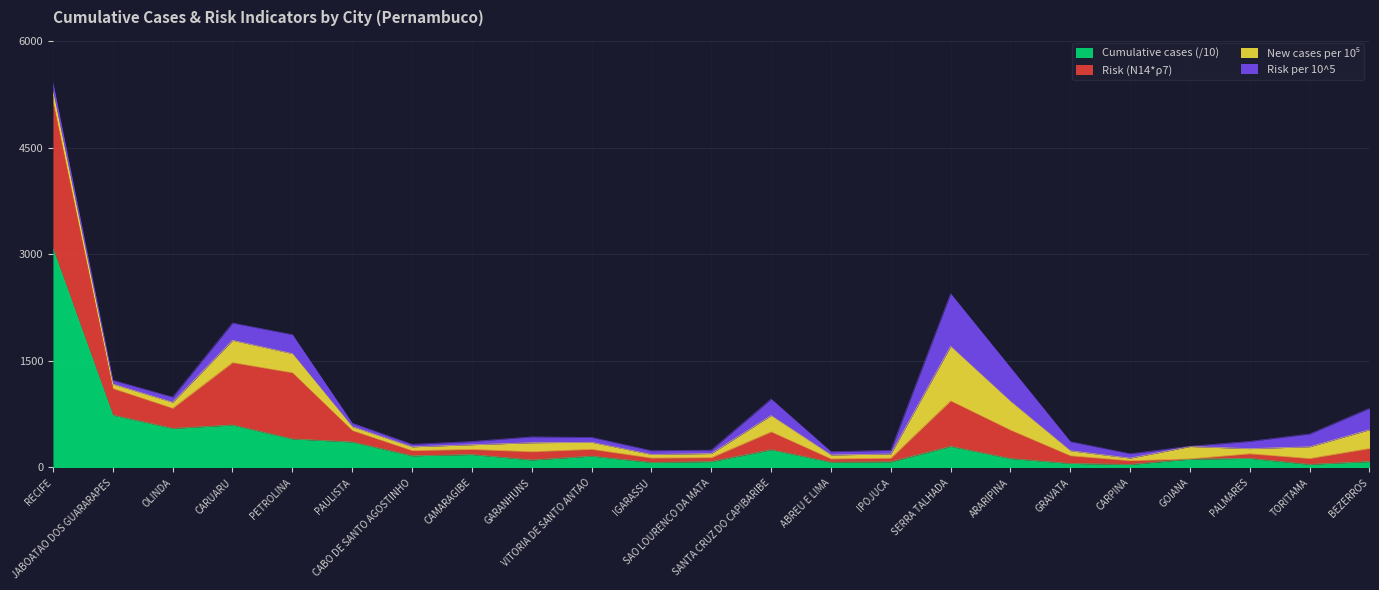

Where is Cumulative cases nearest to the value 1561?

JABOATAO DOS GUARARAPES